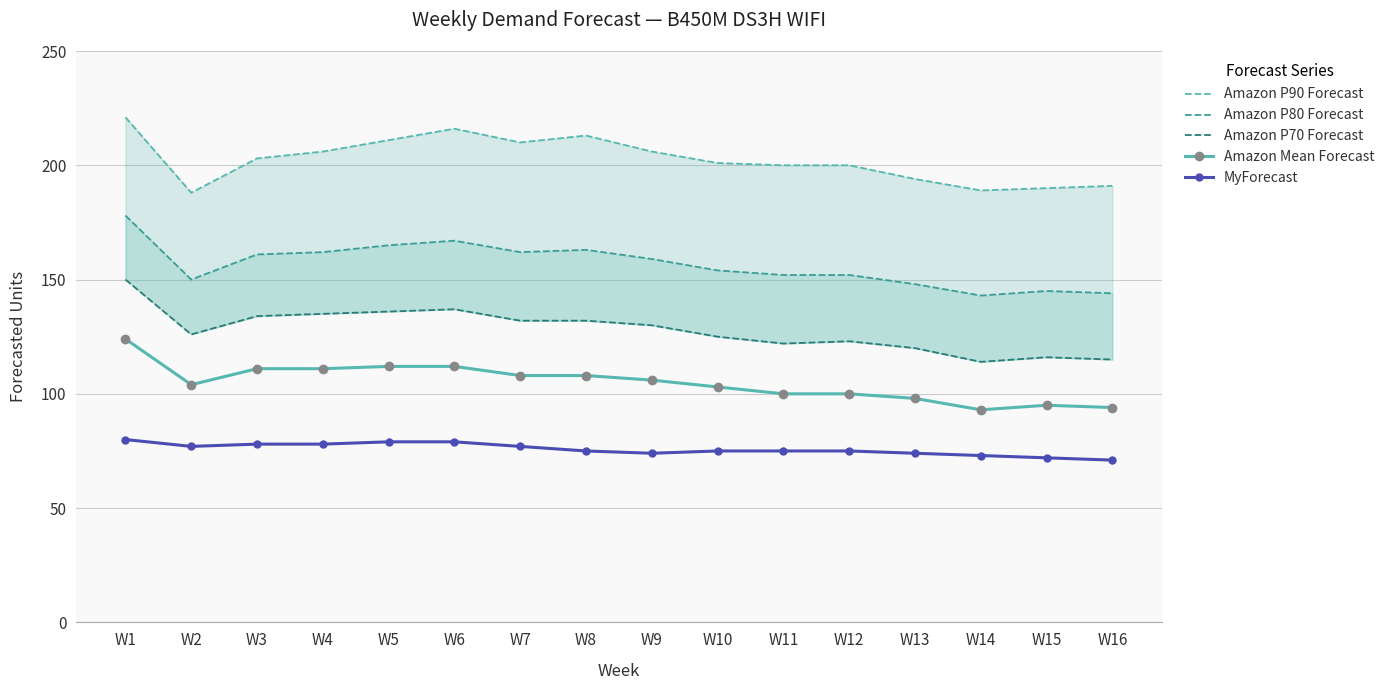

How many interior local valleys does the Amazon P70 Forecast series have?

3